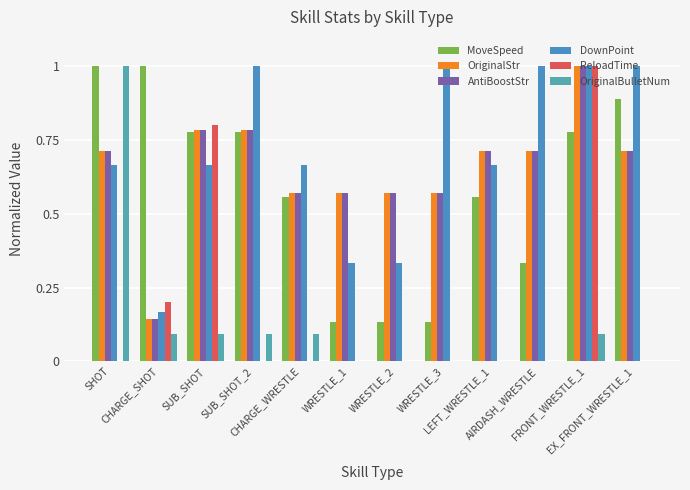

What is the difference between the maximum and minimum values in the OriginalBulletNum series?

1.0